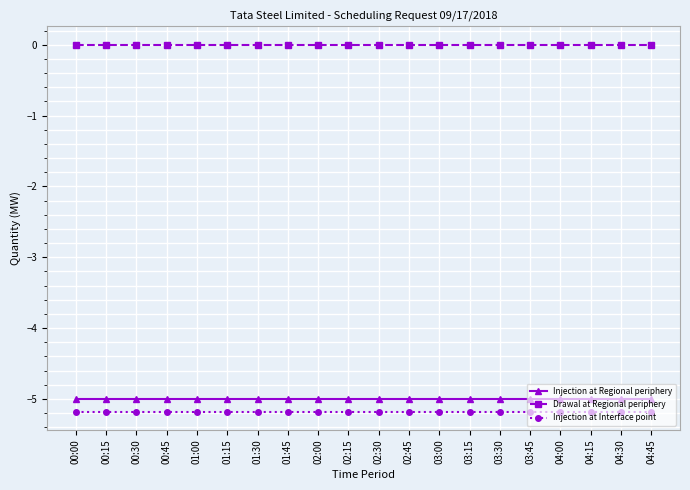

The Drawal at Regional periphery series shows 0.0 at 03:45. True or false?

True